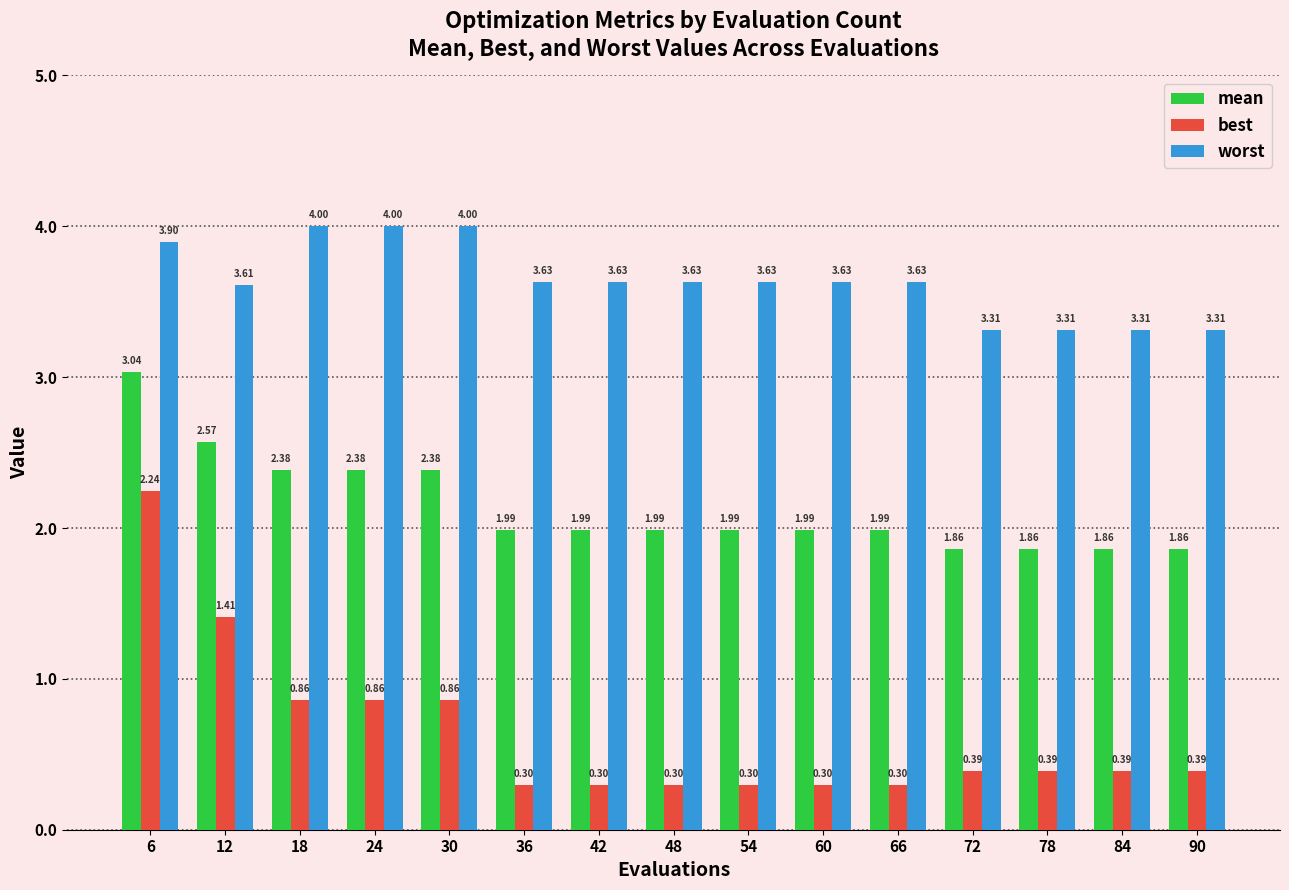

What is the sum of all mean values?

32.1